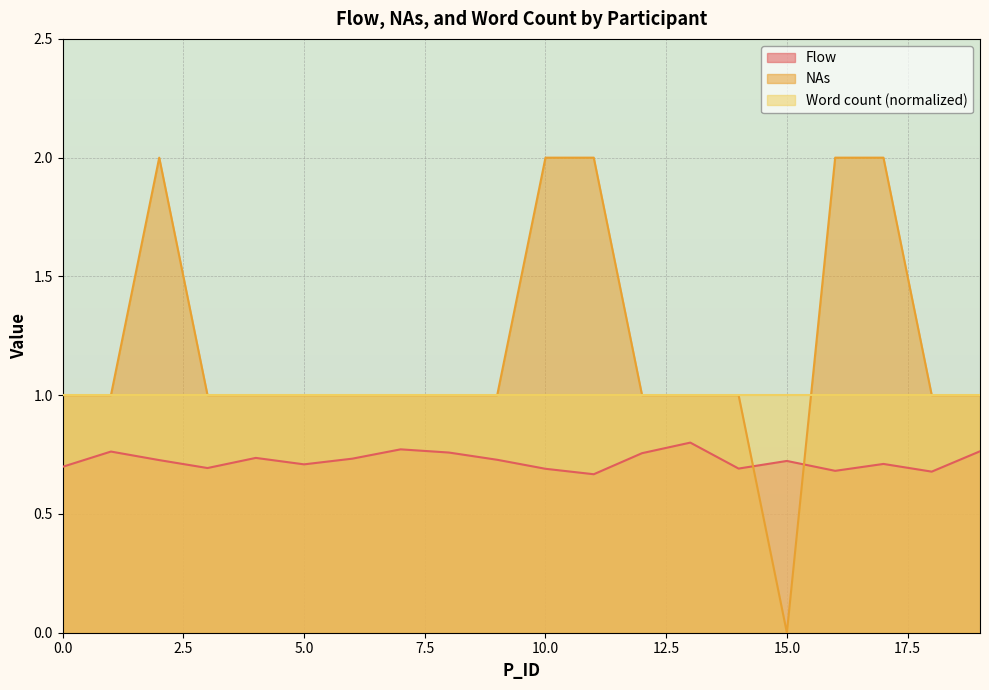

At which category does the chart reach its minimum across all series?

15.0